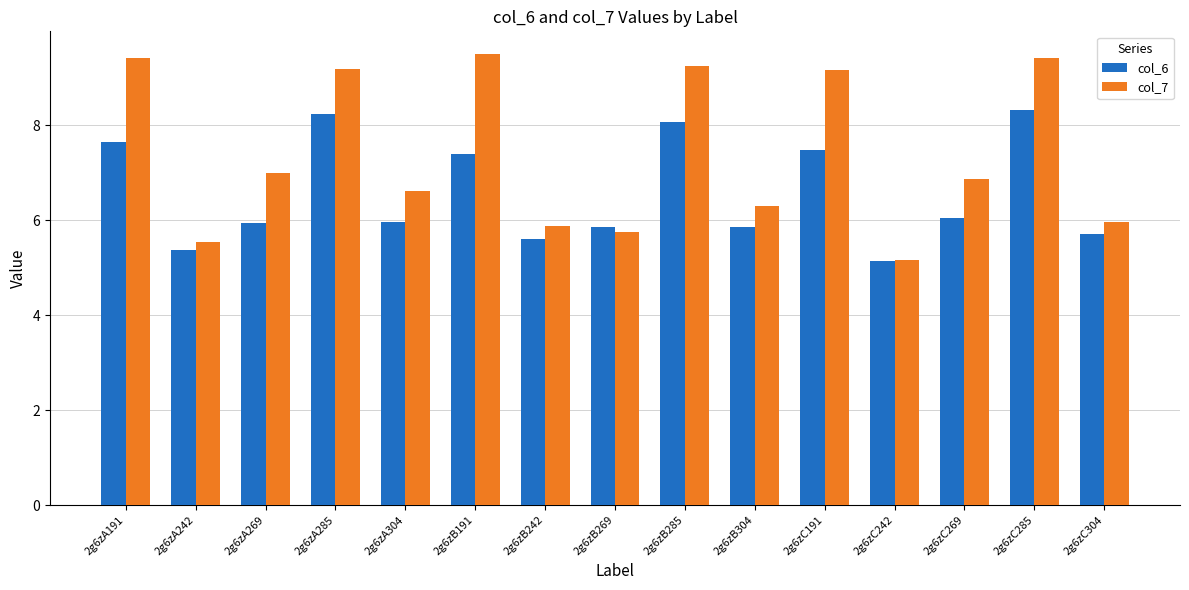

The value of col_7 at 2g6zA242 is 2.6. True or false?

False